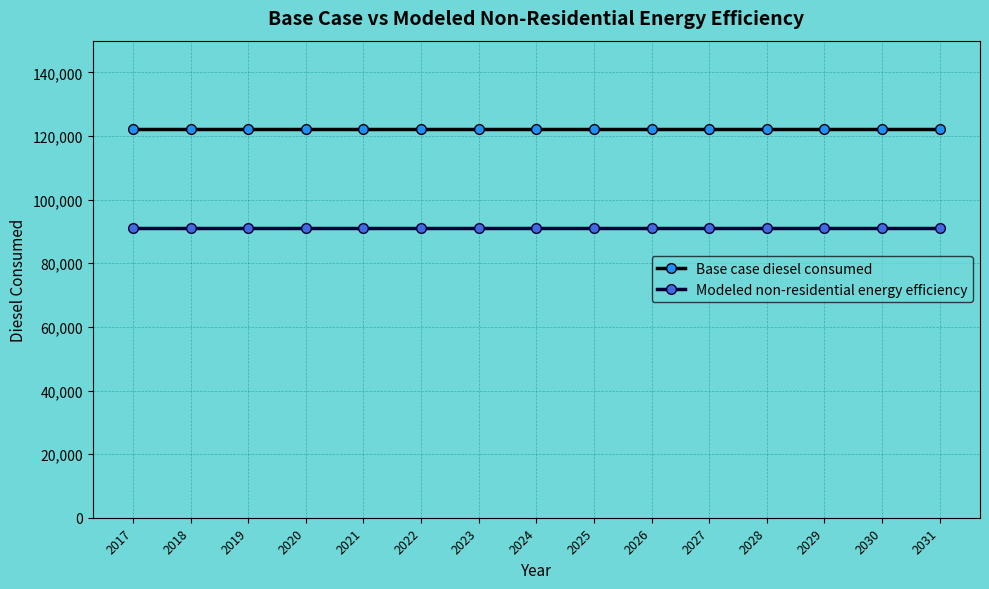

True or false: Base case diesel consumed and Modeled non-residential energy efficiency intersect in this chart.

False